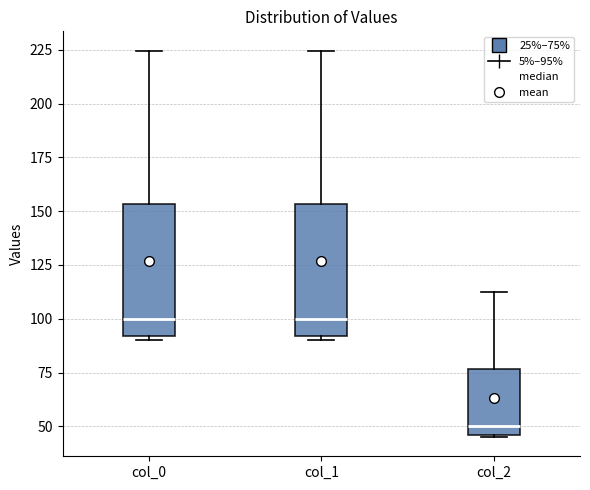

Reading left to right, read every box against the y-axis: the position of its median line, the range the box covers, and the ends of its whiskers. The values are not printed on the chart, so give them approximately, as read against the axis.

col_0: median 100, box 90 to 155, whiskers 90 (just below the box's lower edge) to 225
col_1: median 100, box 90 to 155, whiskers 90 (just below the box's lower edge) to 225
col_2: median 50, box 45 to 75, whiskers 45 to 110